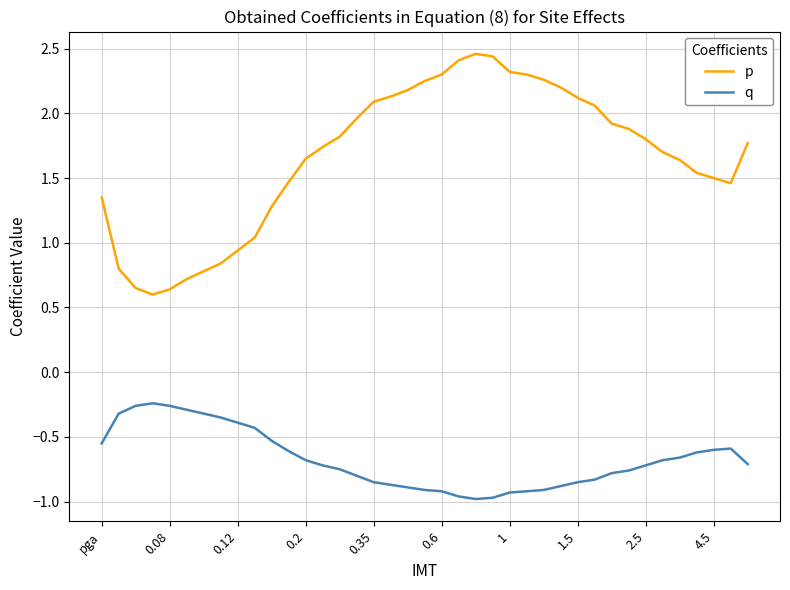

At how many categories does at least one series exceed 0?

39